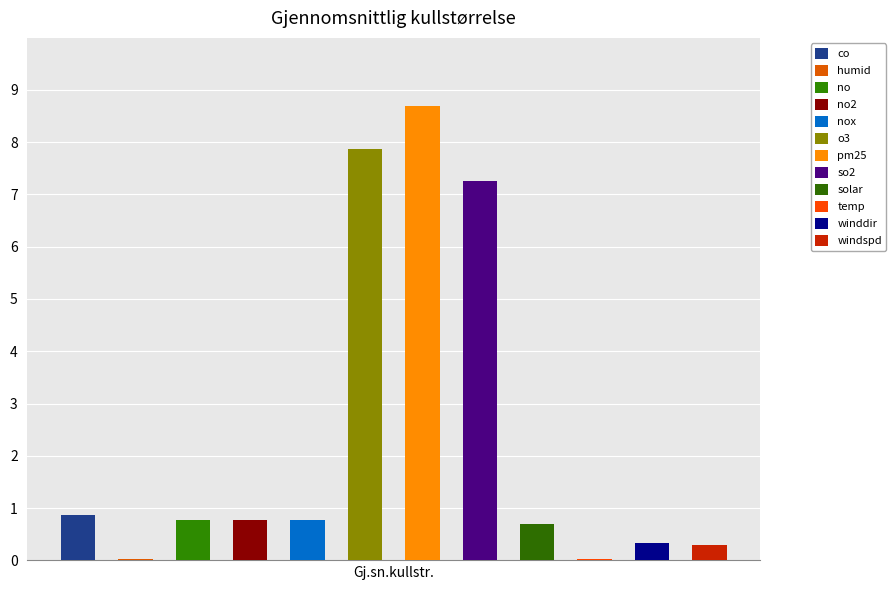

Does the chart contain stacked bars?

No